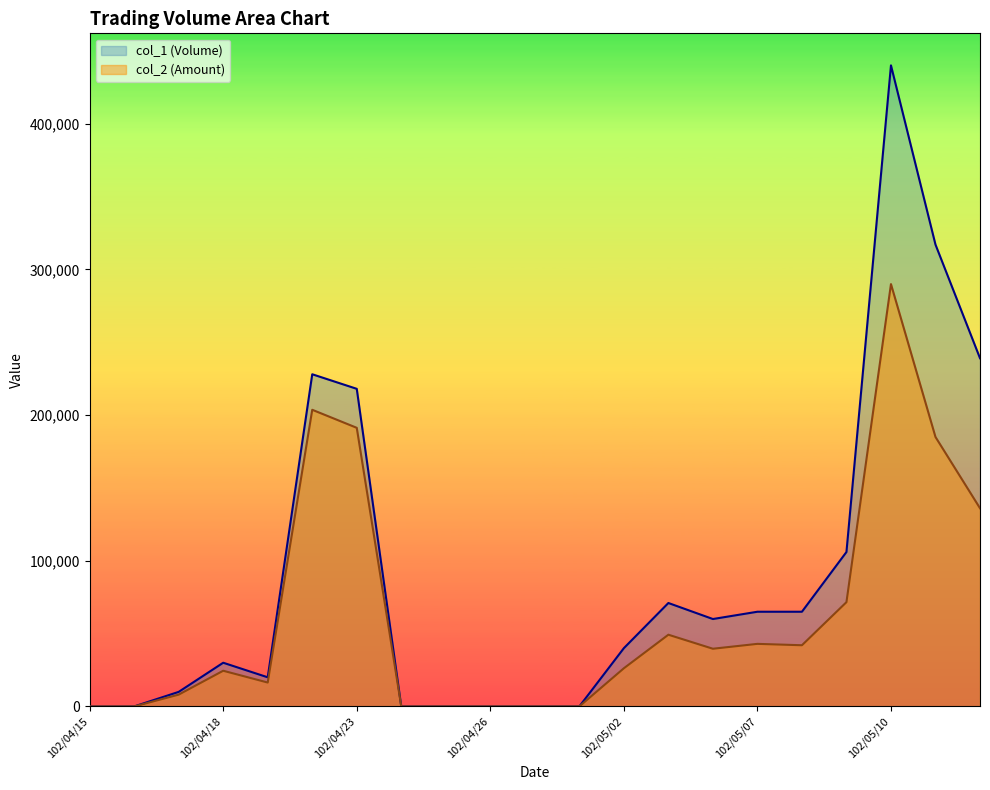

List the series in order of their overall mean, highest first.

col_1 (Volume), col_2 (Amount)